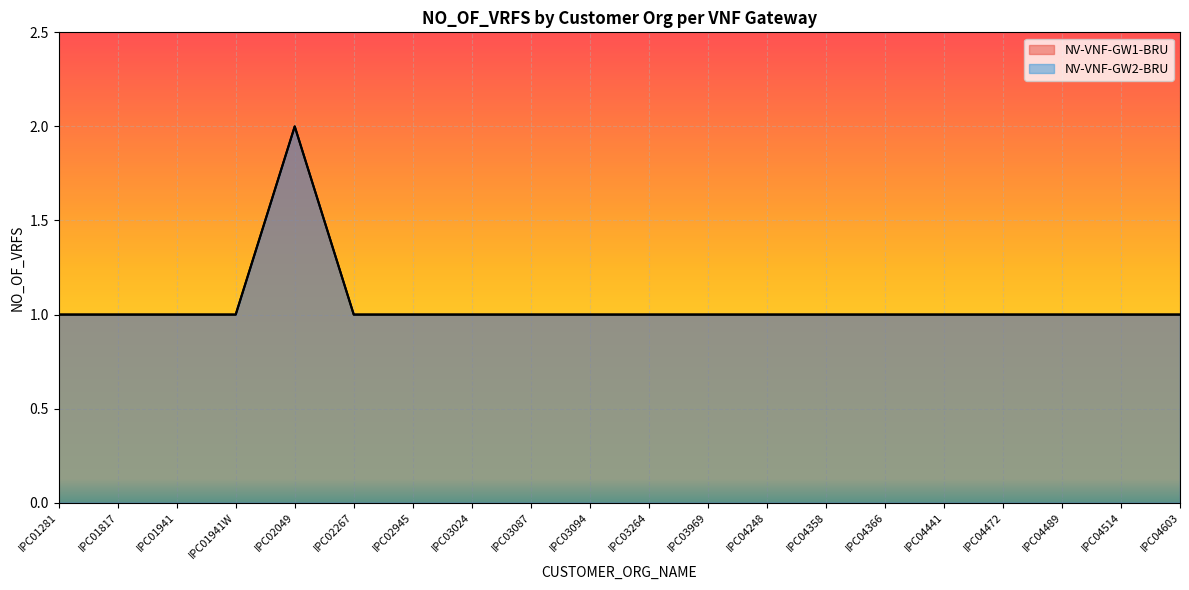

Where is NV-VNF-GW1-BRU nearest to the value 1?

IPC01281